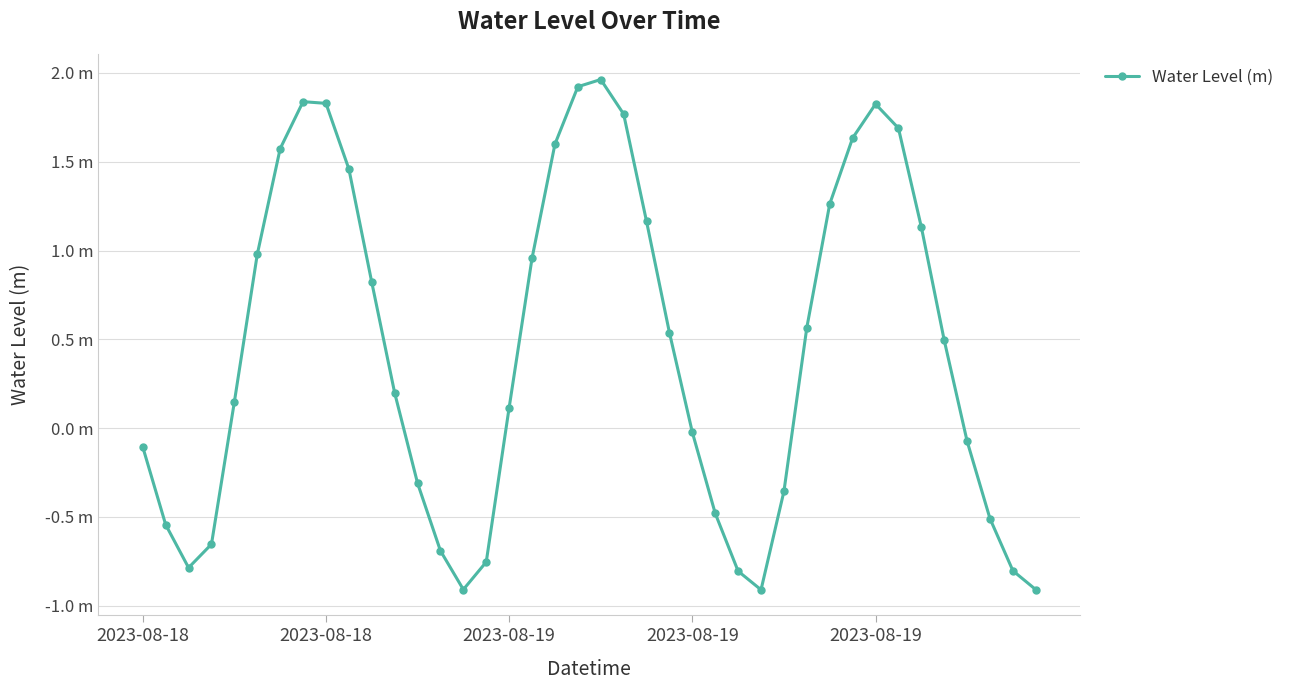

Does the chart have visible grid lines?

Yes